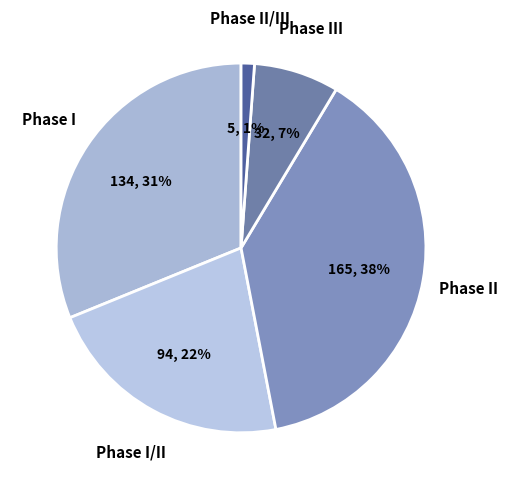

Count the number of slices in the pie.

5